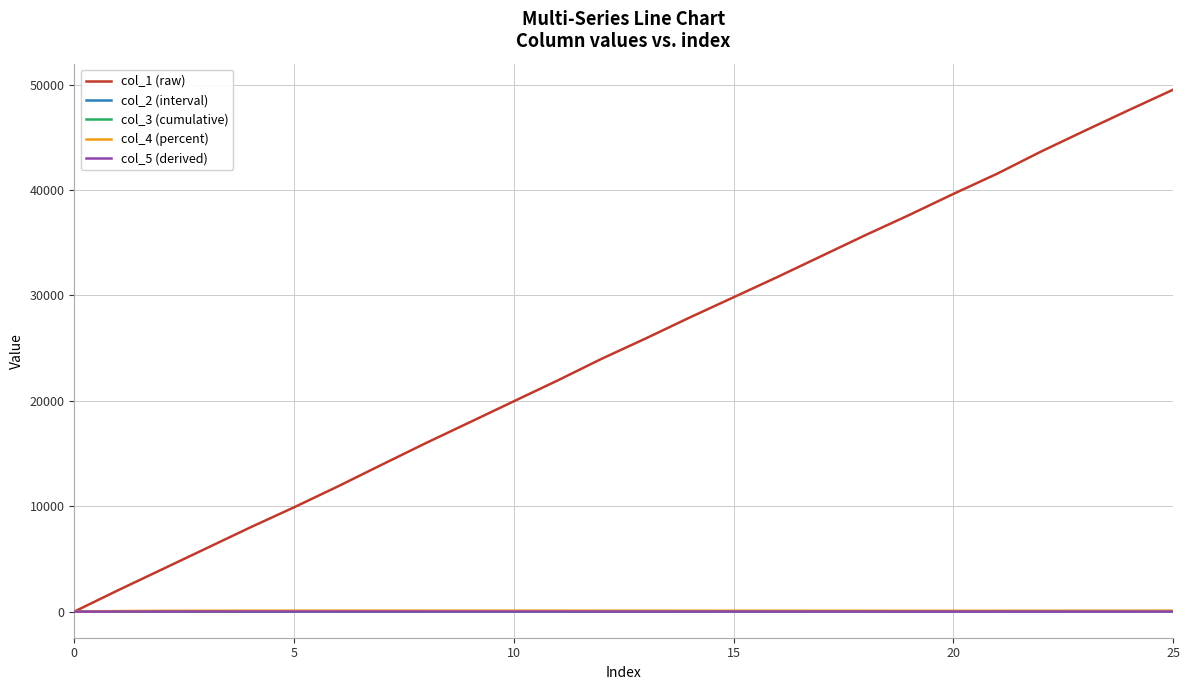

Which series has the widest spread of values?

col_1 (raw)